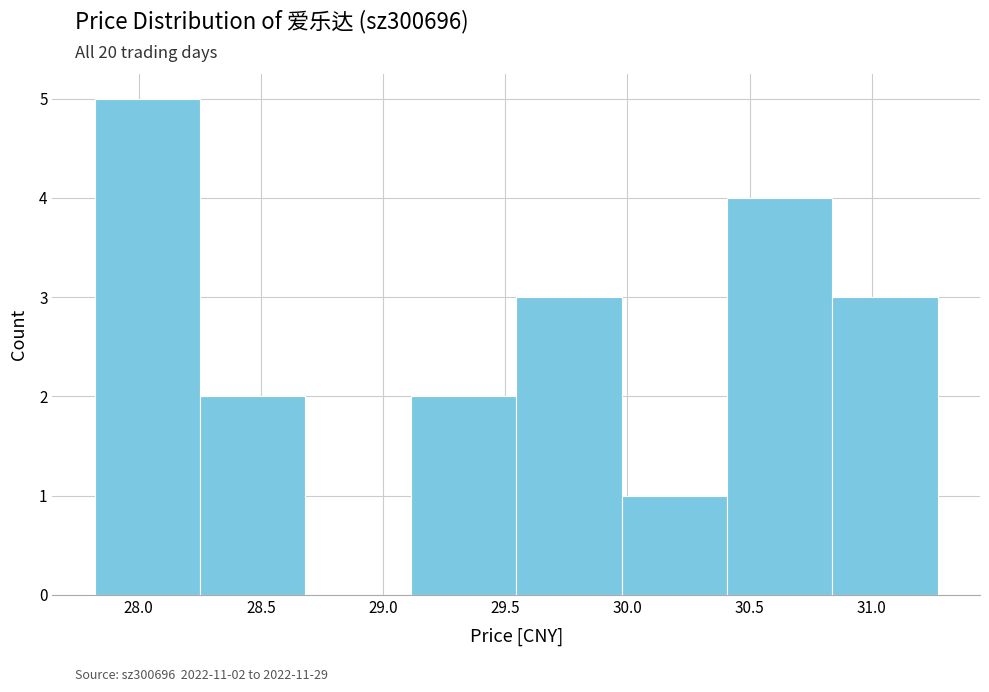

Over which range of the x-axis is the bar tallest?

27.80 to 28.25